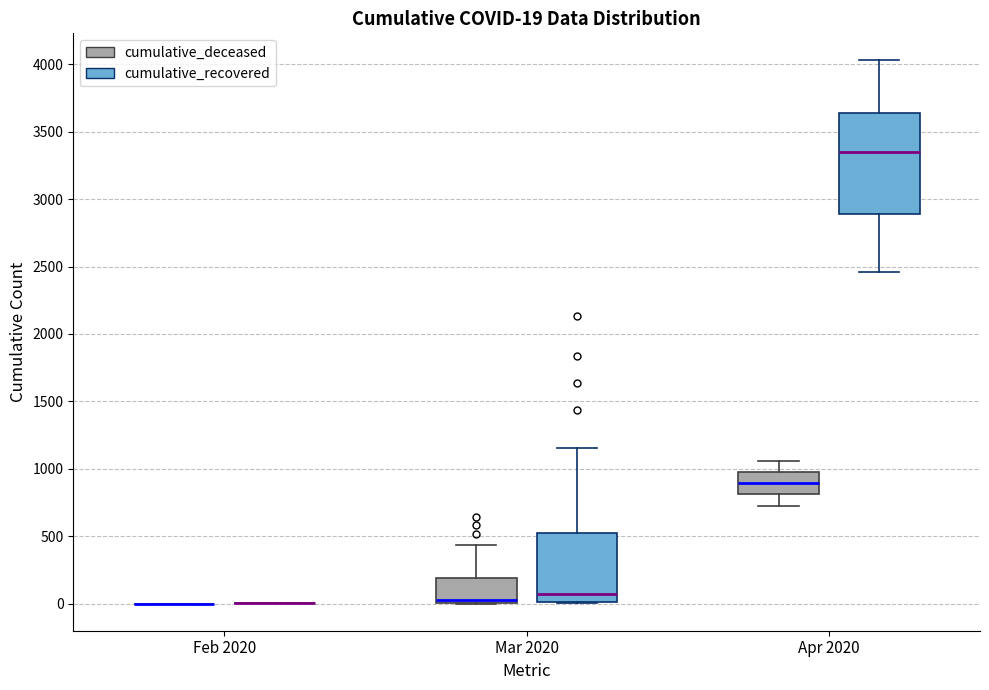

Comparing the boxes themselves (not the whiskers), which one is the tallest?

Apr 2020 (cumulative_recovered)